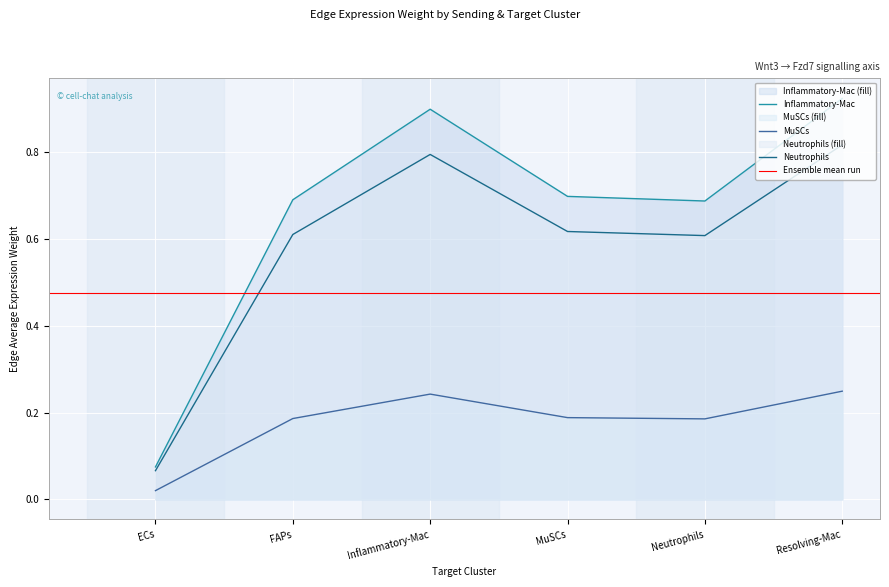

Does the chart display data point markers on the line(s)?

No